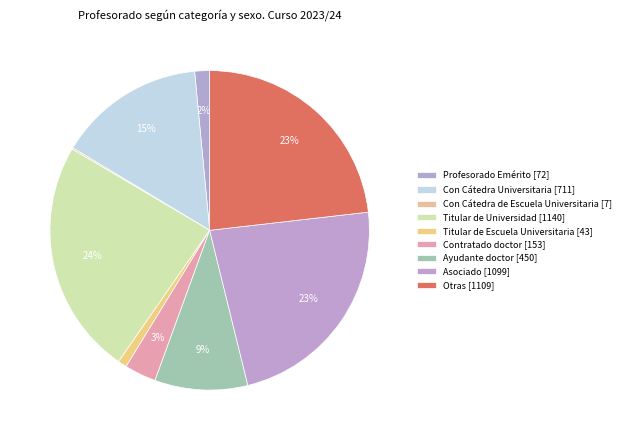

What is the change in value from Profesorado Emérito to Otras?

+1037